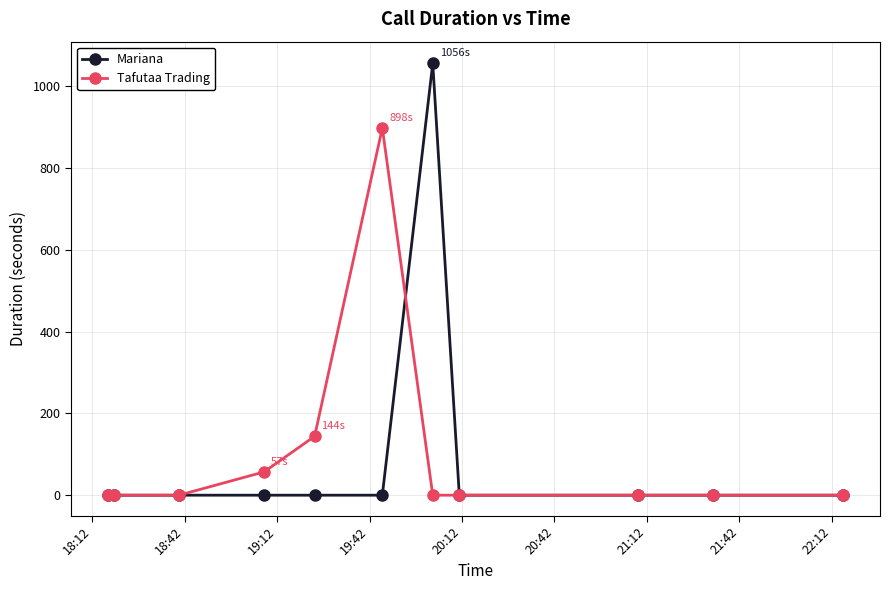

What is the maximum value for Mariana?

1056